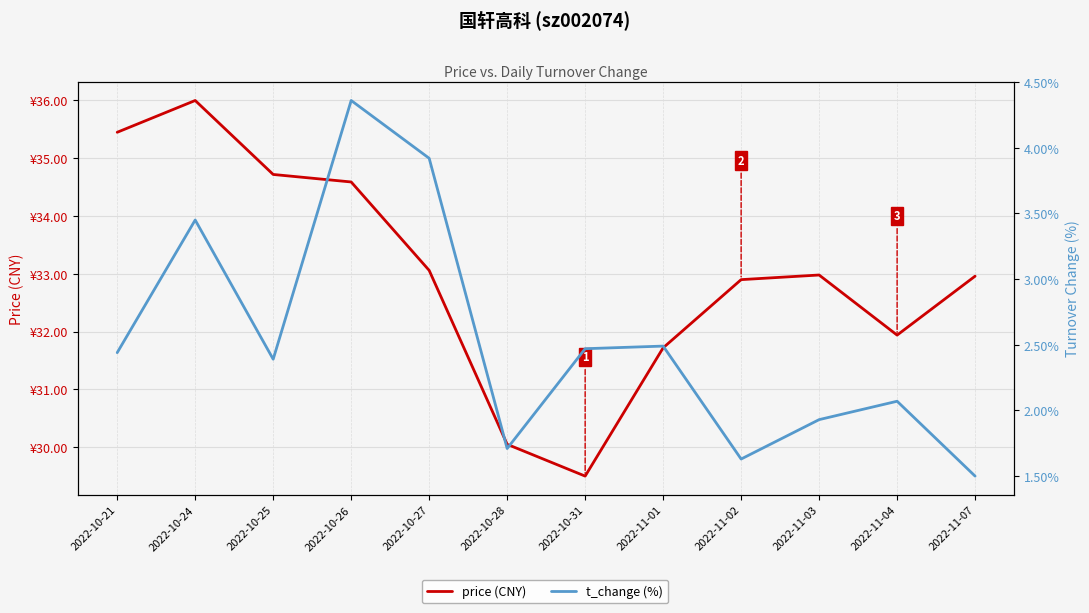

Count the number of data series in this chart.

2